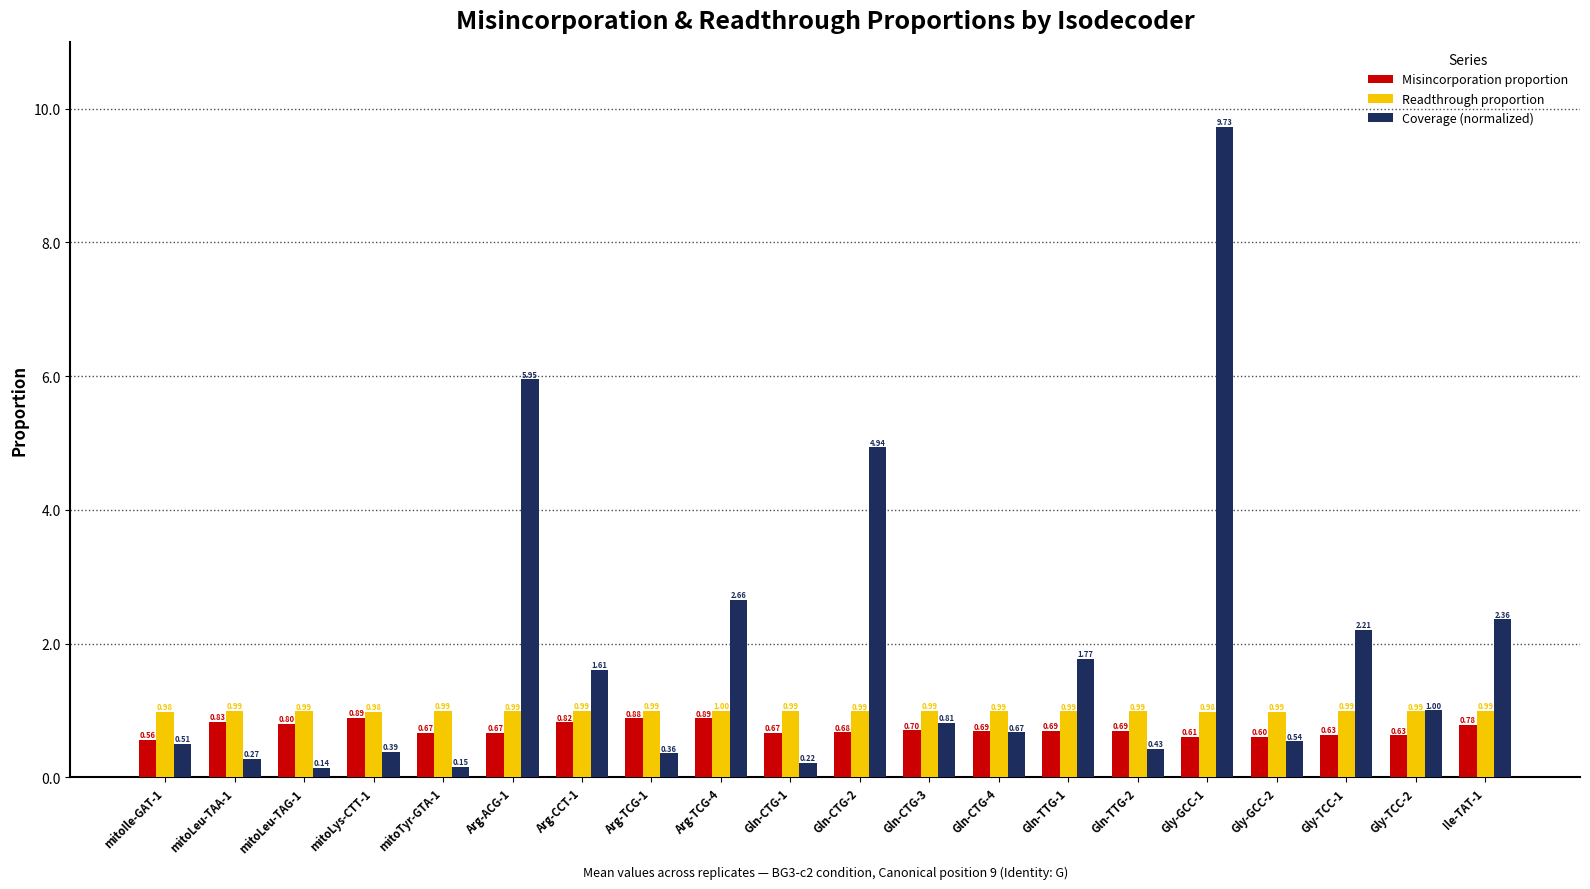

List the series in order of their peak value, lowest first.

Misincorporation proportion, Readthrough proportion, Coverage (normalized)